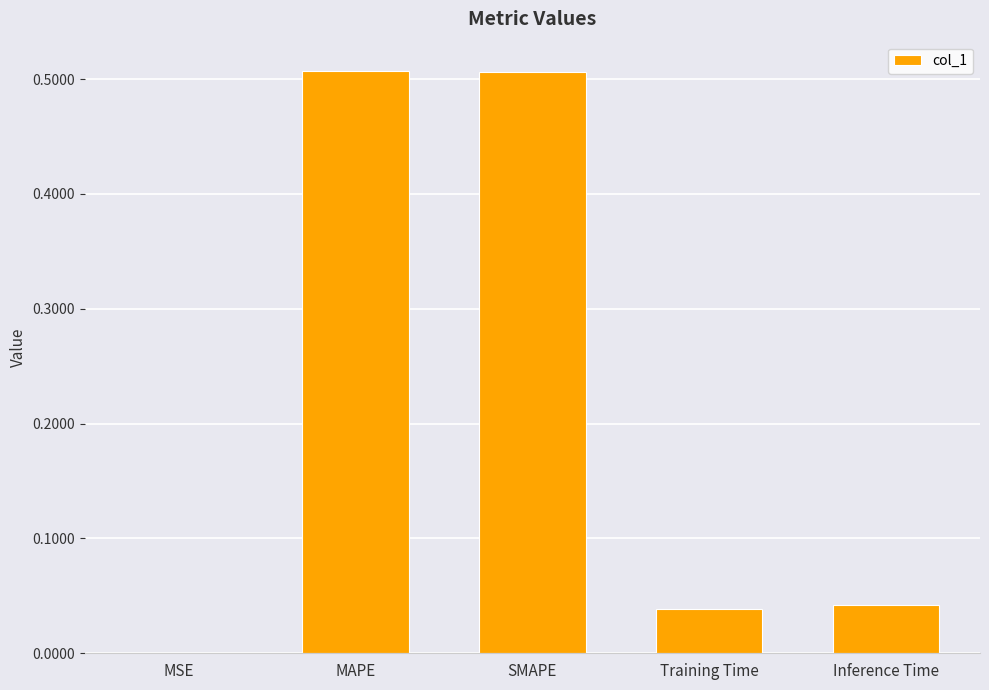

The value at MAPE is 0.3. True or false?

False